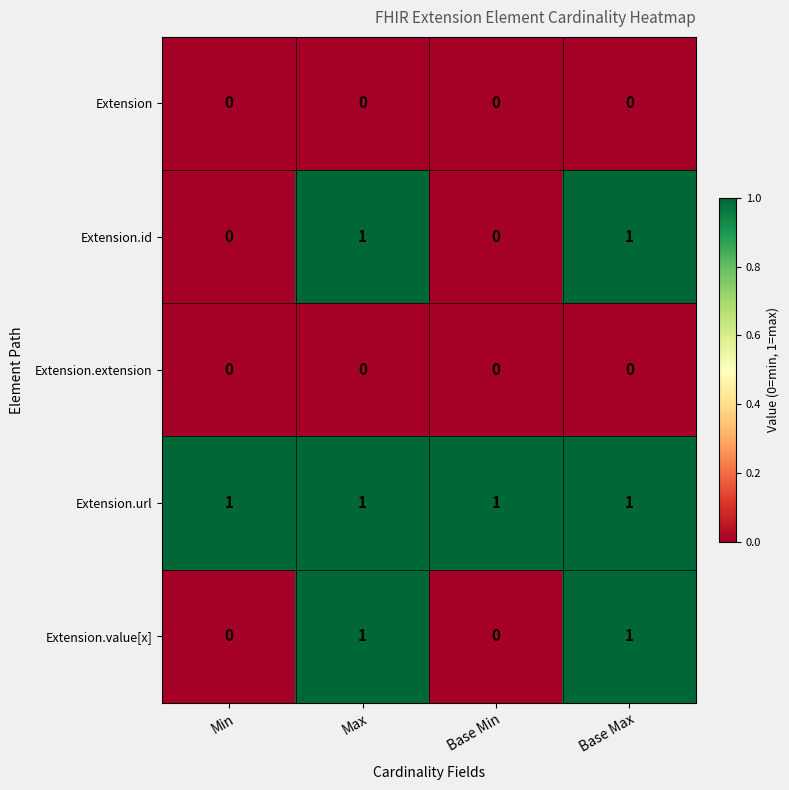

At how many categories does at least one series exceed 0?

4